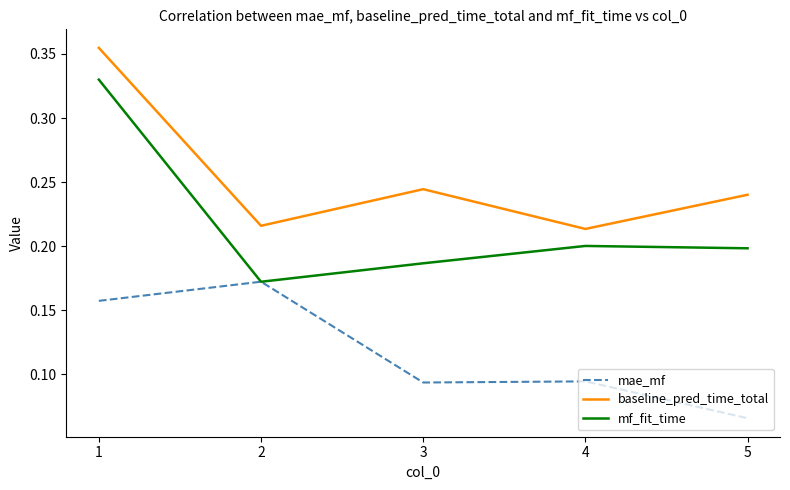

At which label is mf_fit_time closest to 0?

2